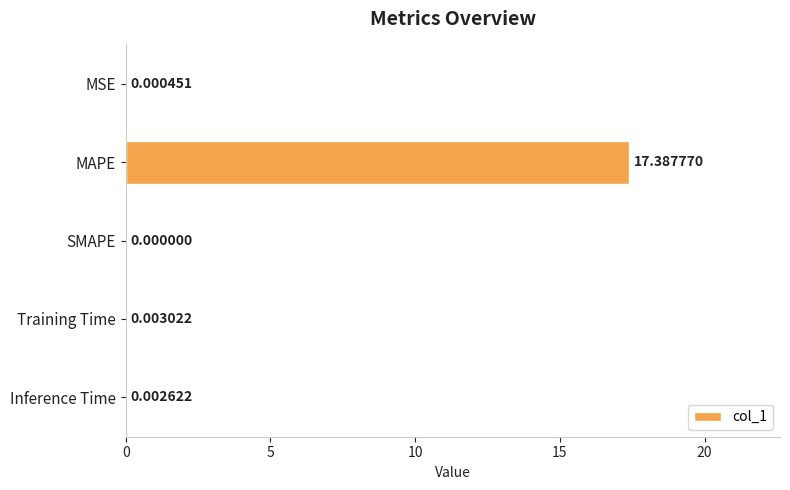

Between Training Time and SMAPE, which is larger?

Training Time